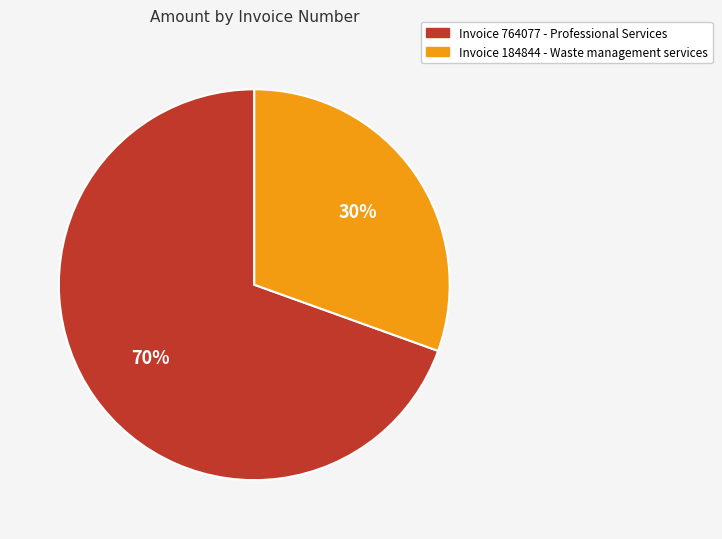

How many slices are in this pie chart?

2